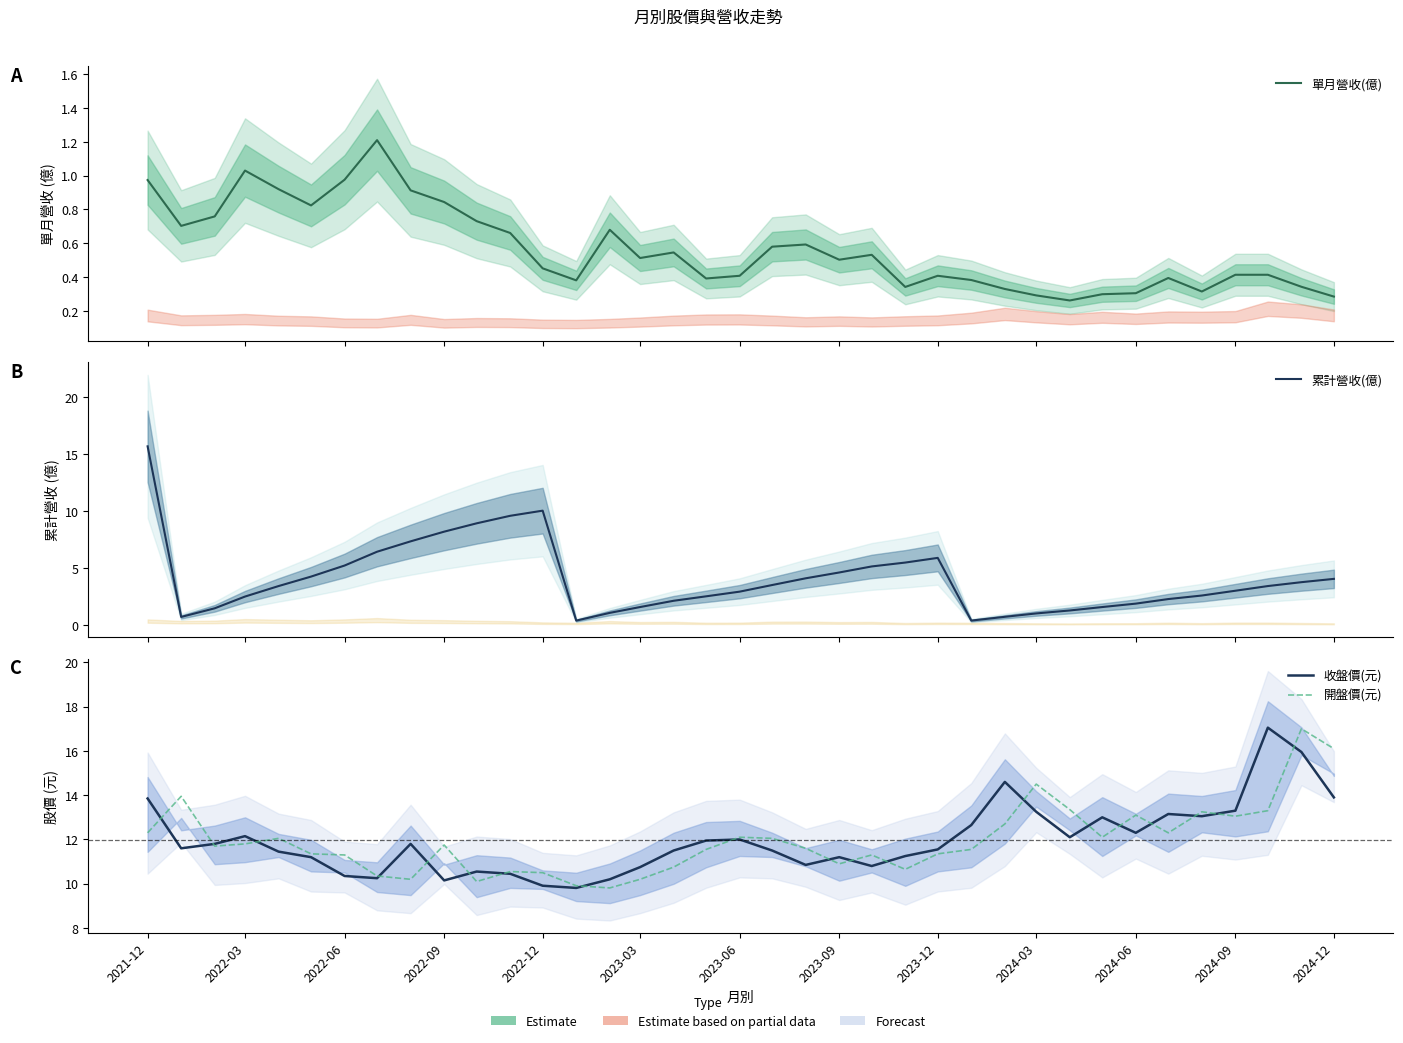

Is the value of 單月營收(億) at 17 greater than the value of 收盤價(元) at 17?

No